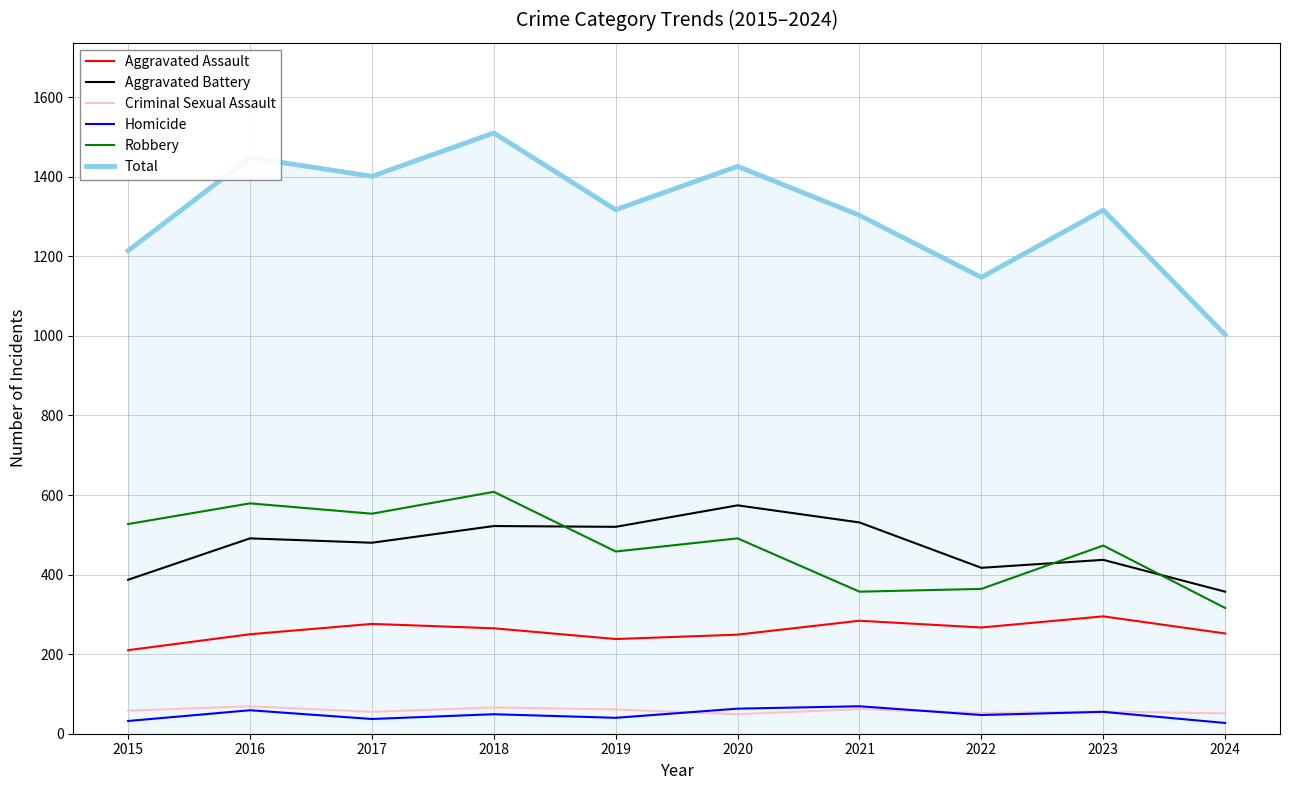

Which category has the highest value across all series?

2018